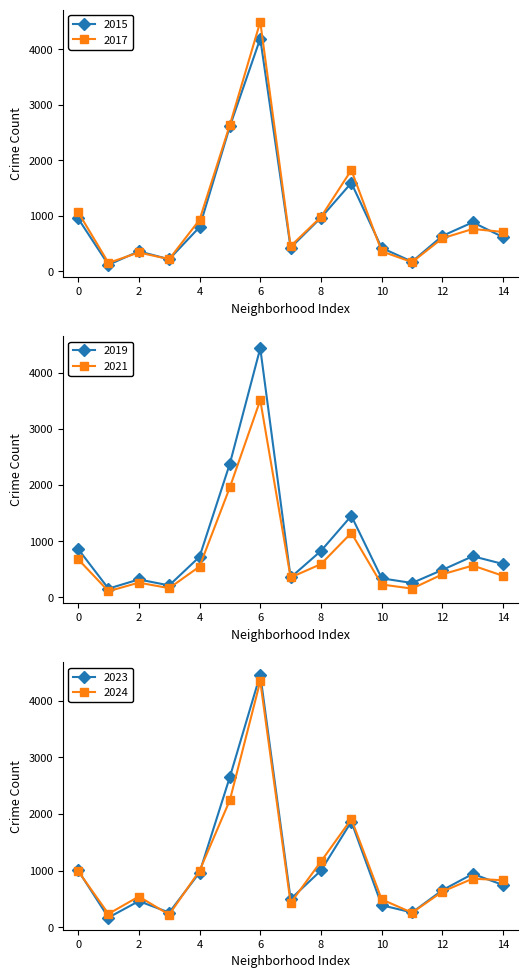

The 2024 series shows 3955 at Auburn Gresham. True or false?

False